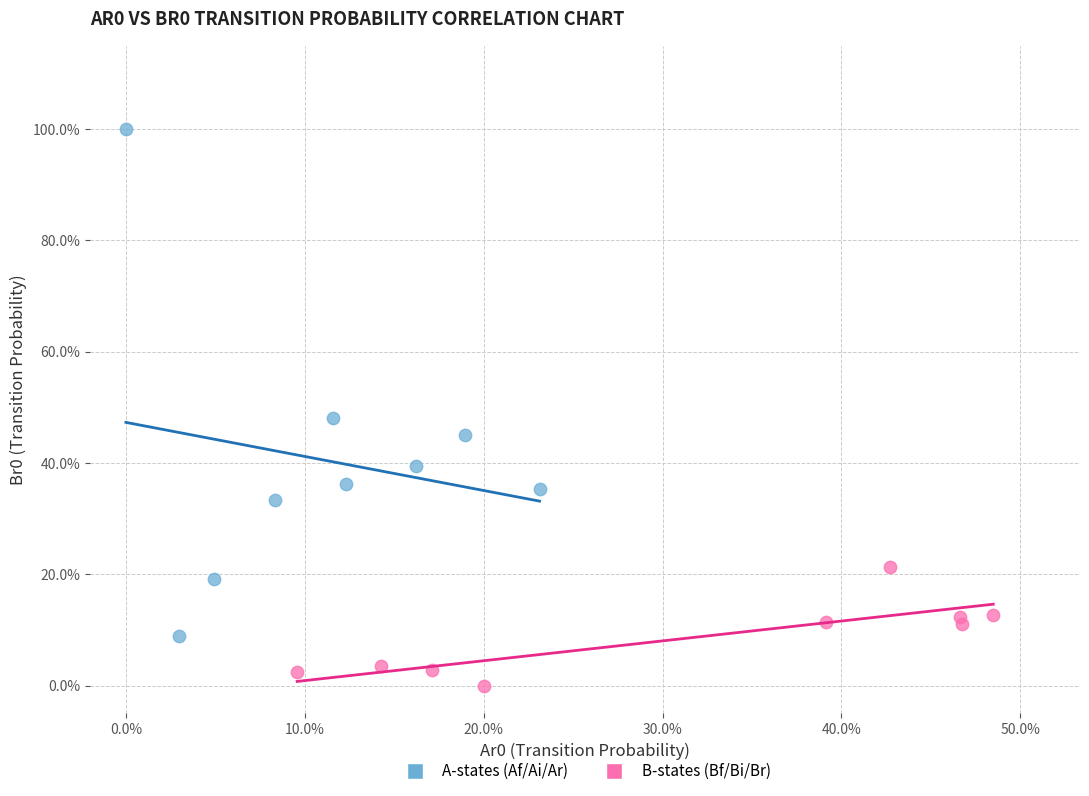

Which series reaches the maximum Y coordinate?

A-states (Af/Ai/Ar)